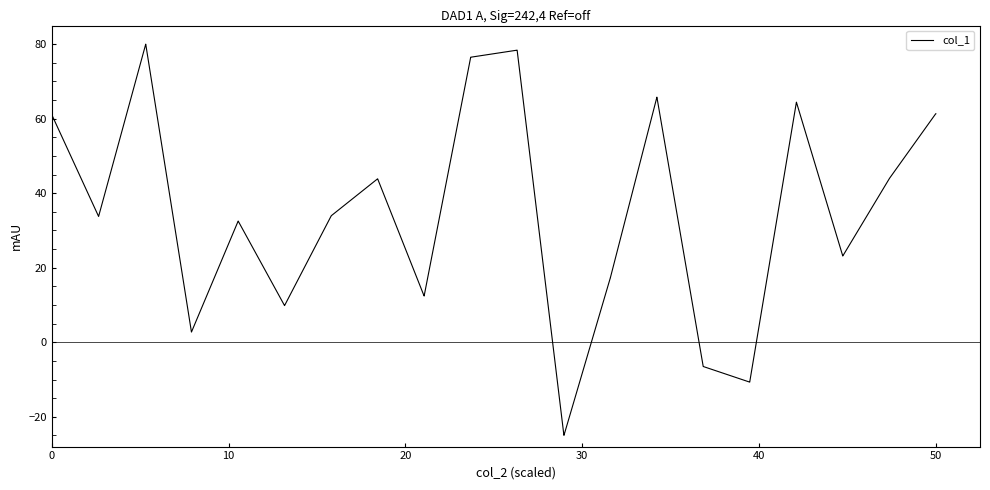

What is the difference between the maximum and minimum values?

105.0